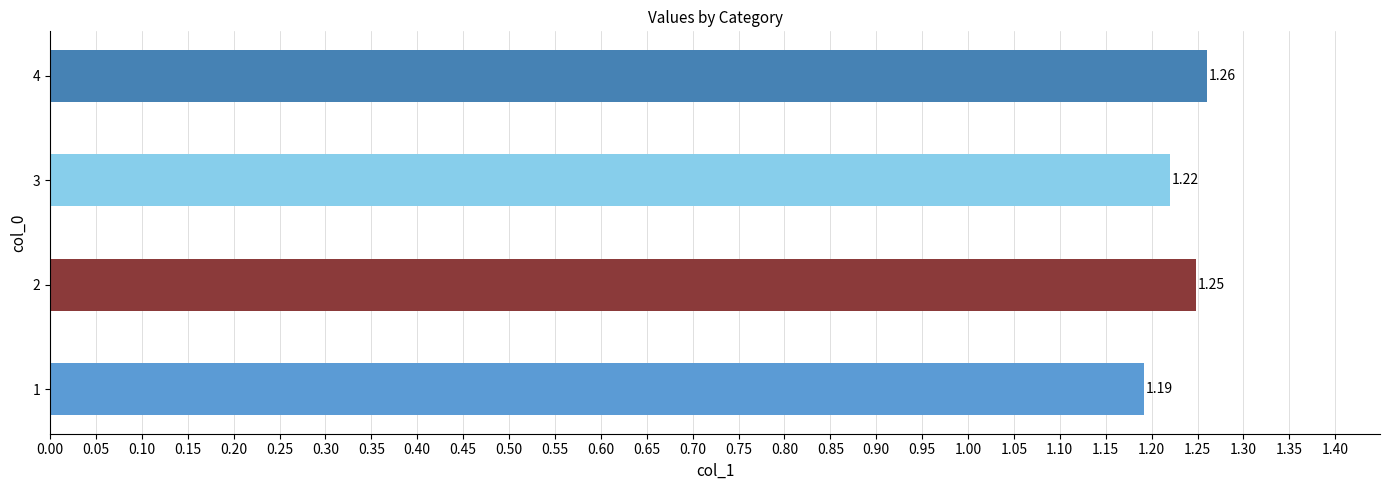

What is the change in value from 1 to 2?

+0.1